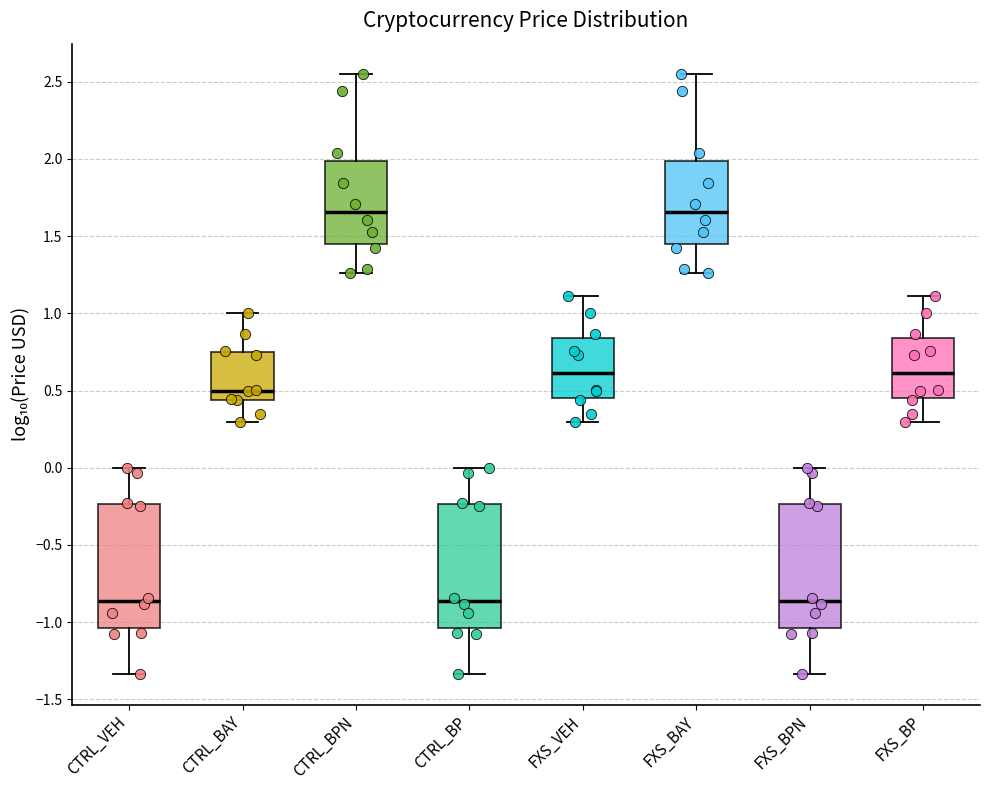

Reading left to right, transcribe this box plot: for each box, give where its median line is, the range the box spans, and where its two whiskers end, as read against the y-axis. The values are not printed on the chart, so give them approximately, as read against the axis.

CTRL_VEH: median -0.85, box -1.05 to -0.25, whiskers -1.35 to 0.00
CTRL_BAY: median 0.50, box 0.45 to 0.75, whiskers 0.30 to 1.00
CTRL_BPN: median 1.65, box 1.45 to 2.00, whiskers 1.25 to 2.55
CTRL_BP: median -0.85, box -1.05 to -0.25, whiskers -1.35 to 0.00
FXS_VEH: median 0.60, box 0.45 to 0.85, whiskers 0.30 to 1.10
FXS_BAY: median 1.65, box 1.45 to 2.00, whiskers 1.25 to 2.55
FXS_BPN: median -0.85, box -1.05 to -0.25, whiskers -1.35 to 0.00
FXS_BP: median 0.60, box 0.45 to 0.85, whiskers 0.30 to 1.10